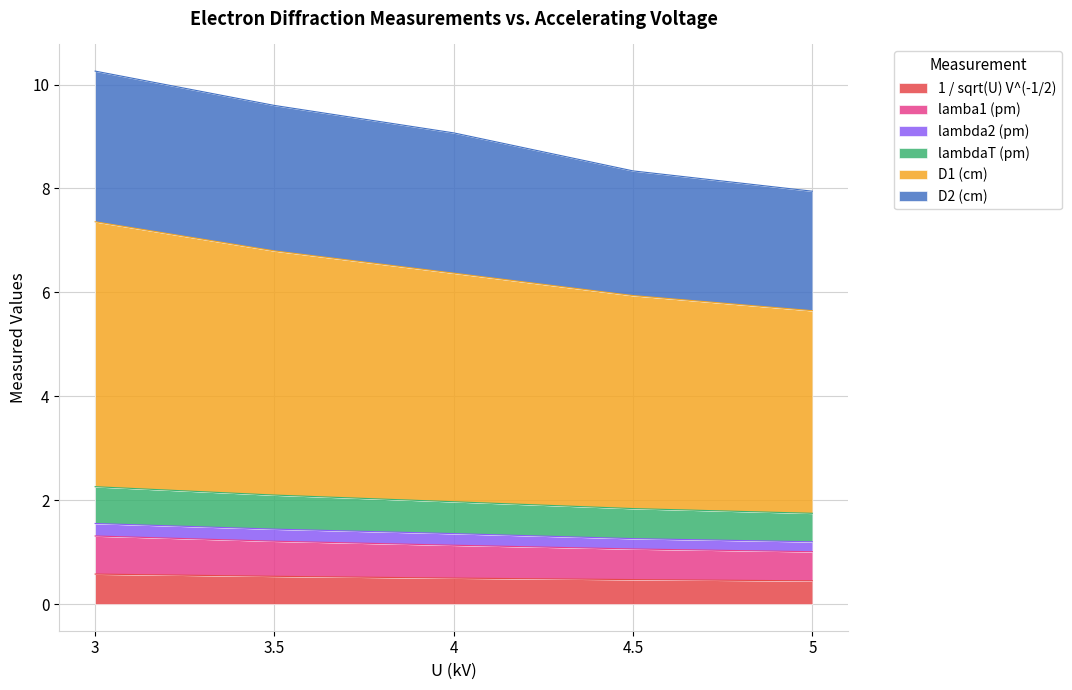

Does the chart have visible grid lines?

Yes